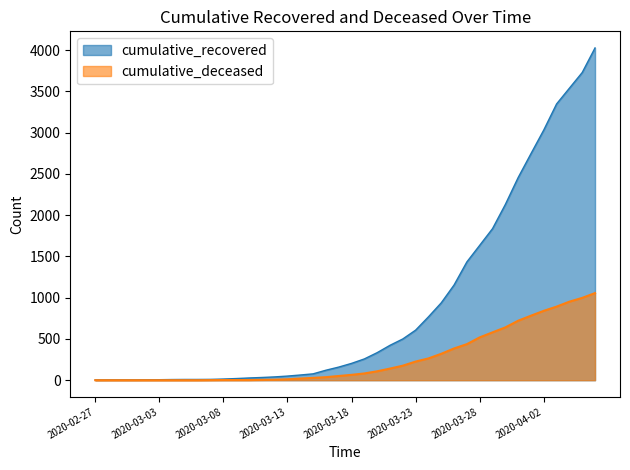

Which has a higher value, 2020-03-02 or 2020-03-18?

2020-03-18